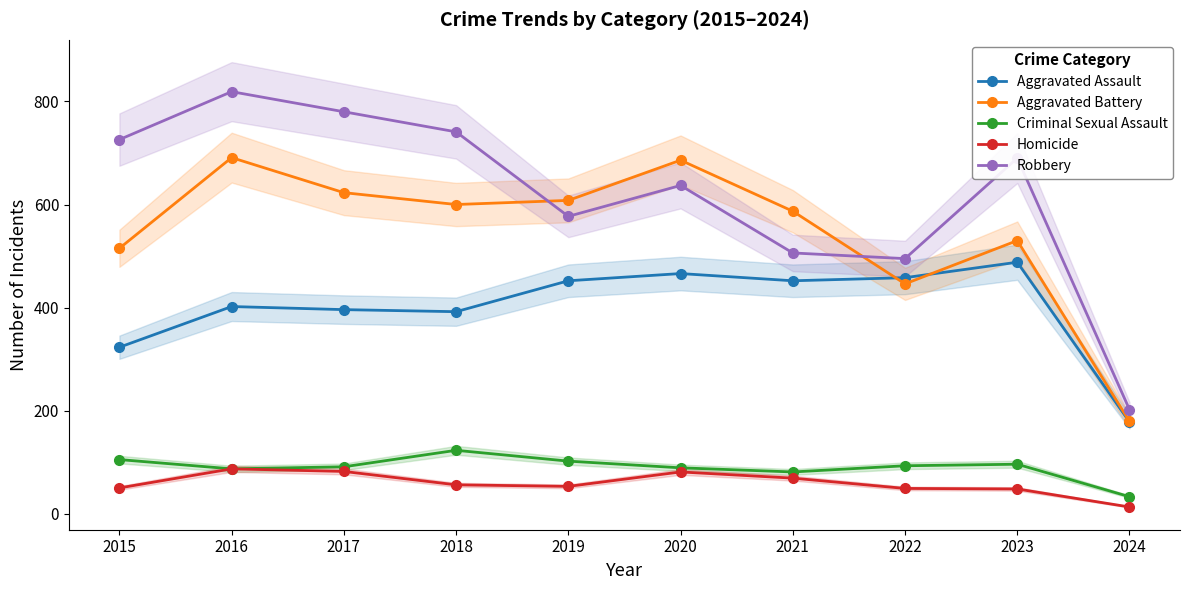

Where does the Homicide series first go above 56?

2016